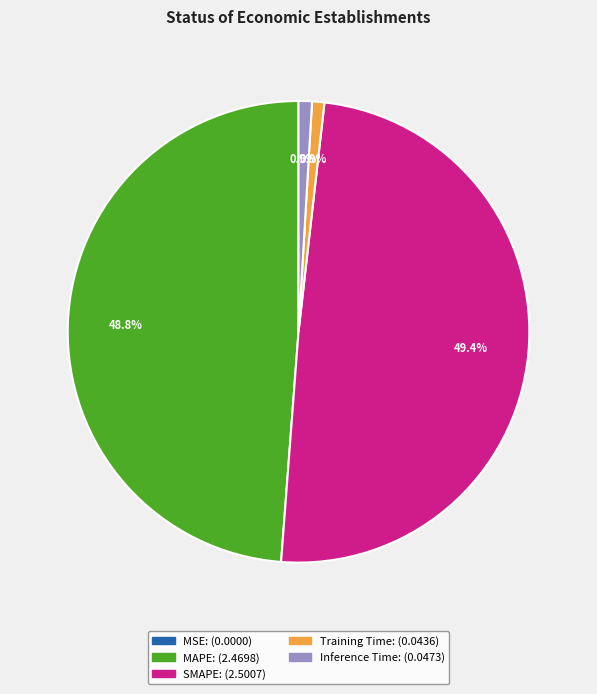

Between Inference Time and SMAPE, which is larger?

SMAPE